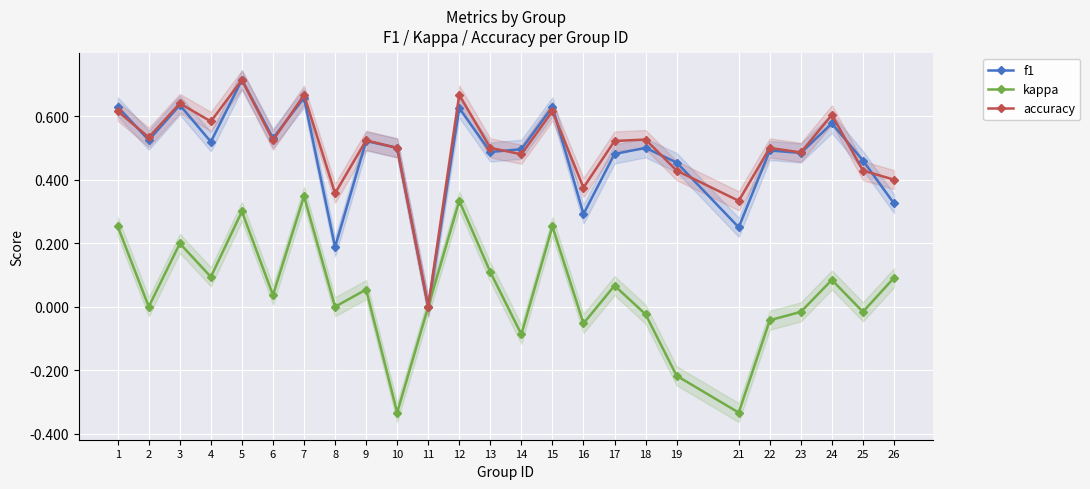

Which label corresponds to the largest value in the chart?

5